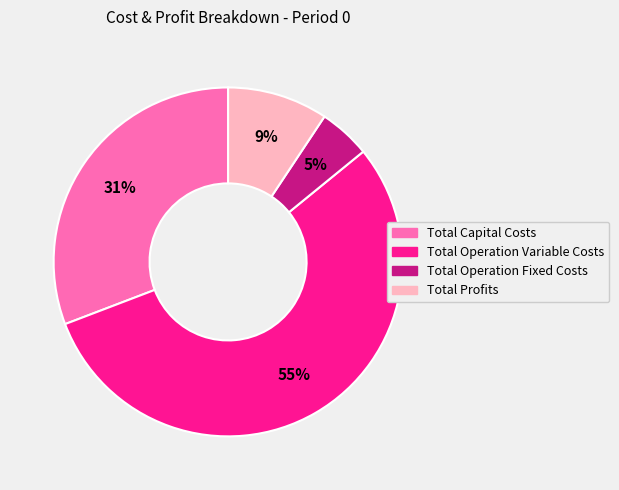

To the nearest percent, what percentage of the pie is Total Operation Fixed Costs?

5%